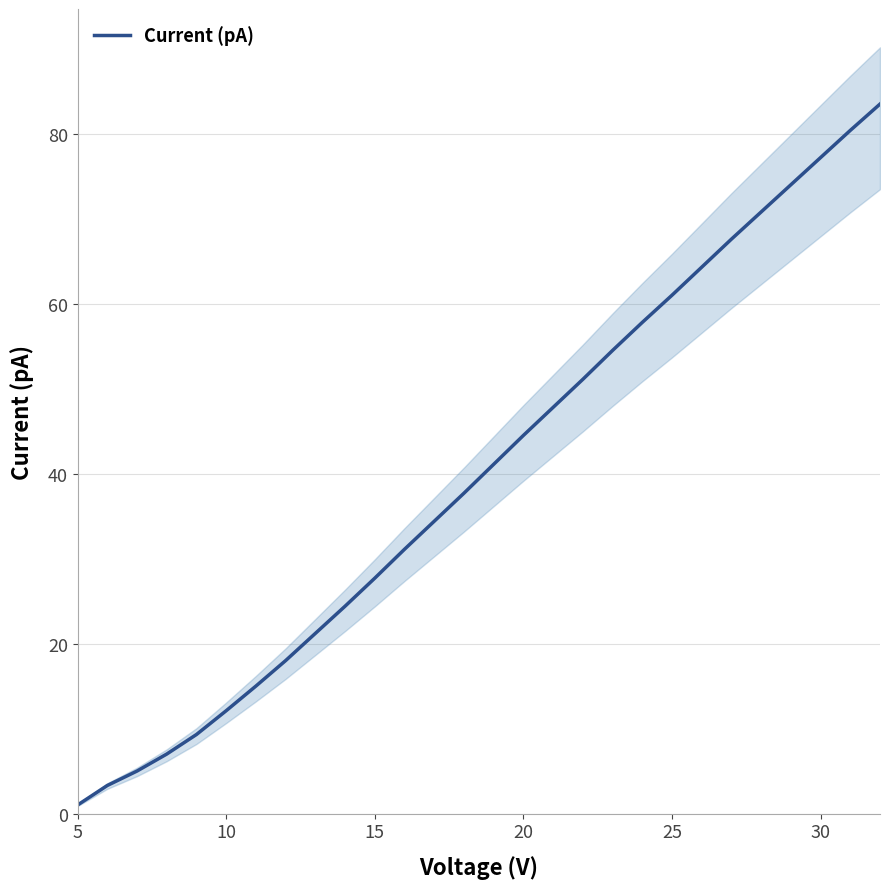

What is the value of the 3rd point from the left?

5.0